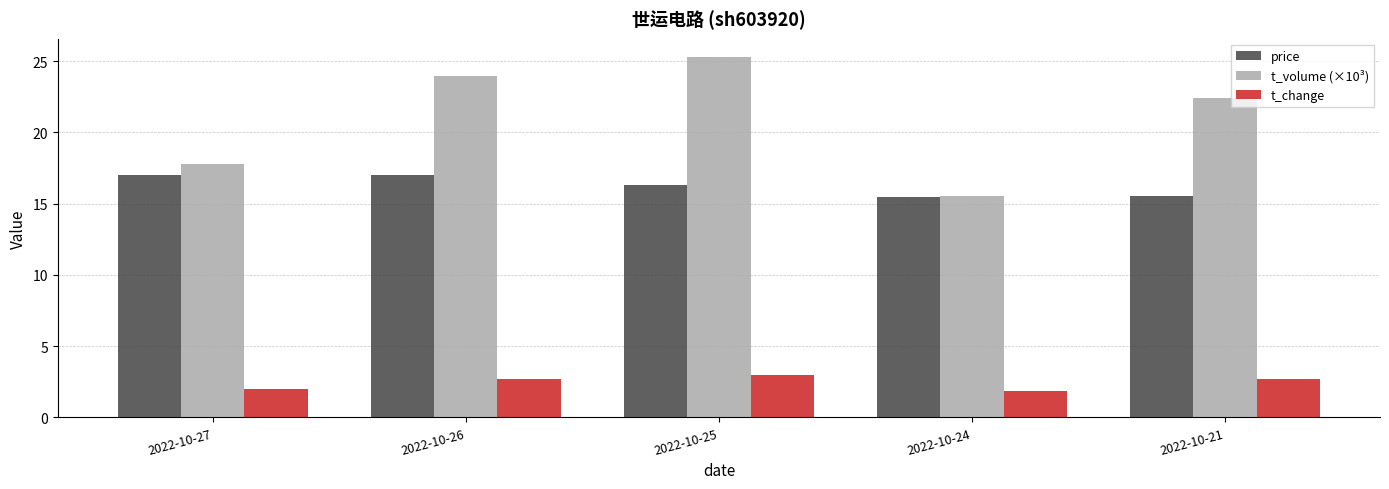

Does the chart contain stacked bars?

No